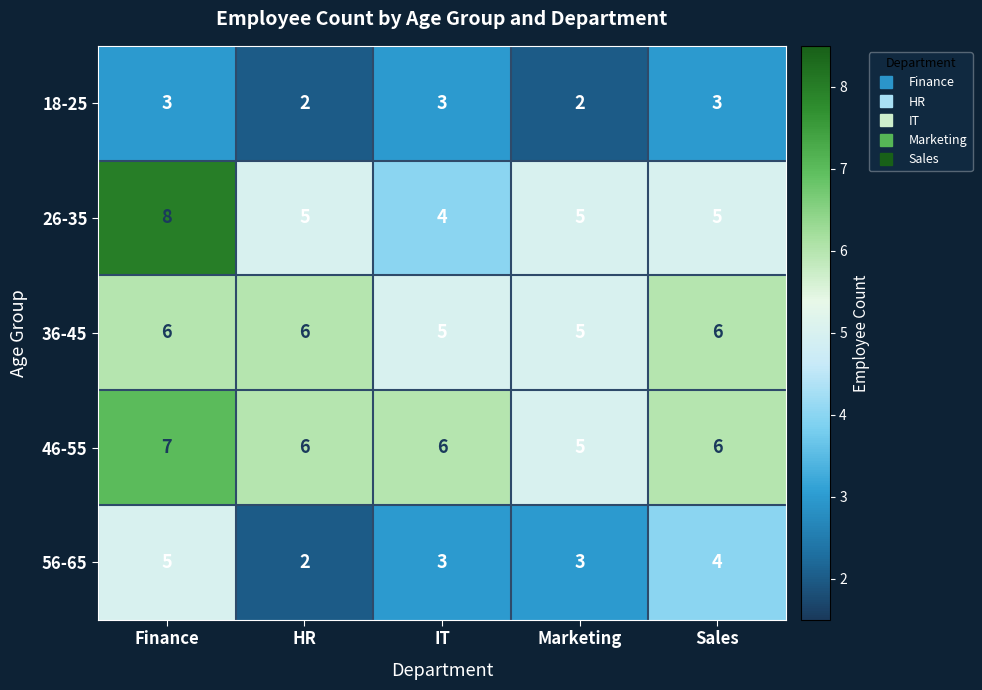

What is the maximum value shown in the chart?

8